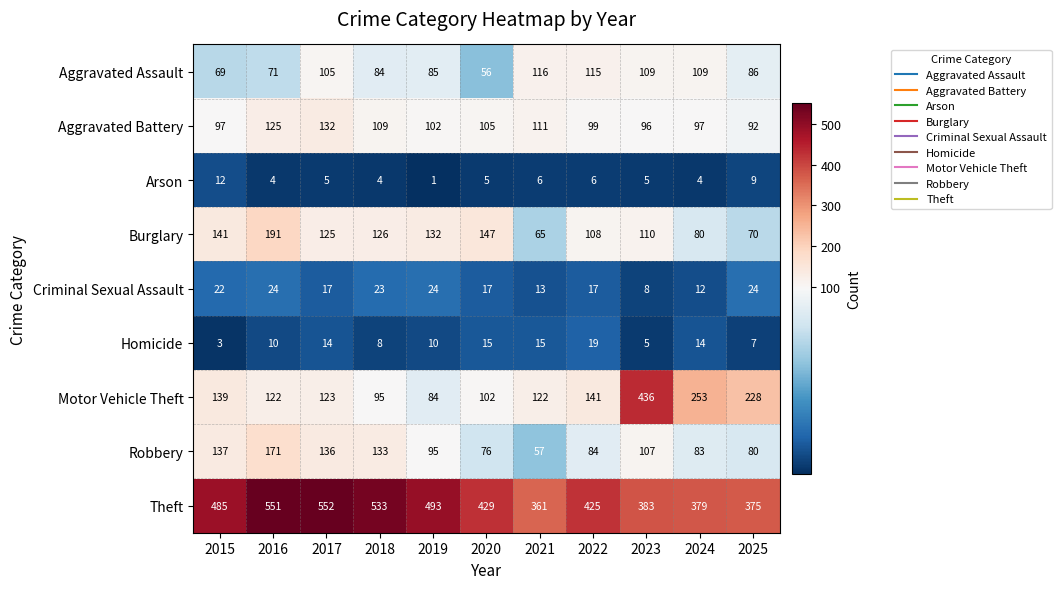

Where does the Aggravated Battery series first go above 102?

2016